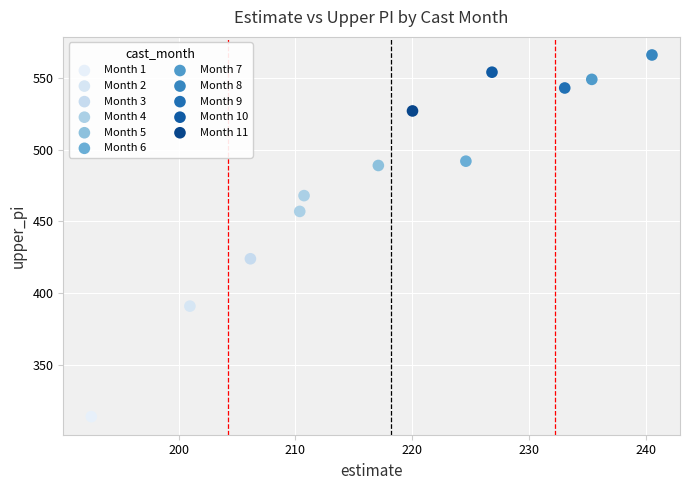

What are all the series names shown in the legend?

Month 1, Month 2, Month 3, Month 4, Month 5, Month 6, Month 7, Month 8, Month 9, Month 10, Month 11